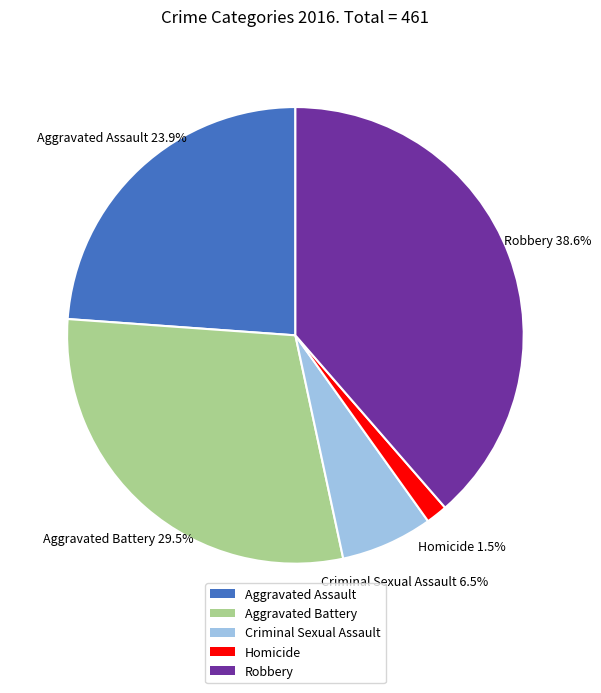

Does Criminal Sexual Assault account for over 50% of the chart?

No